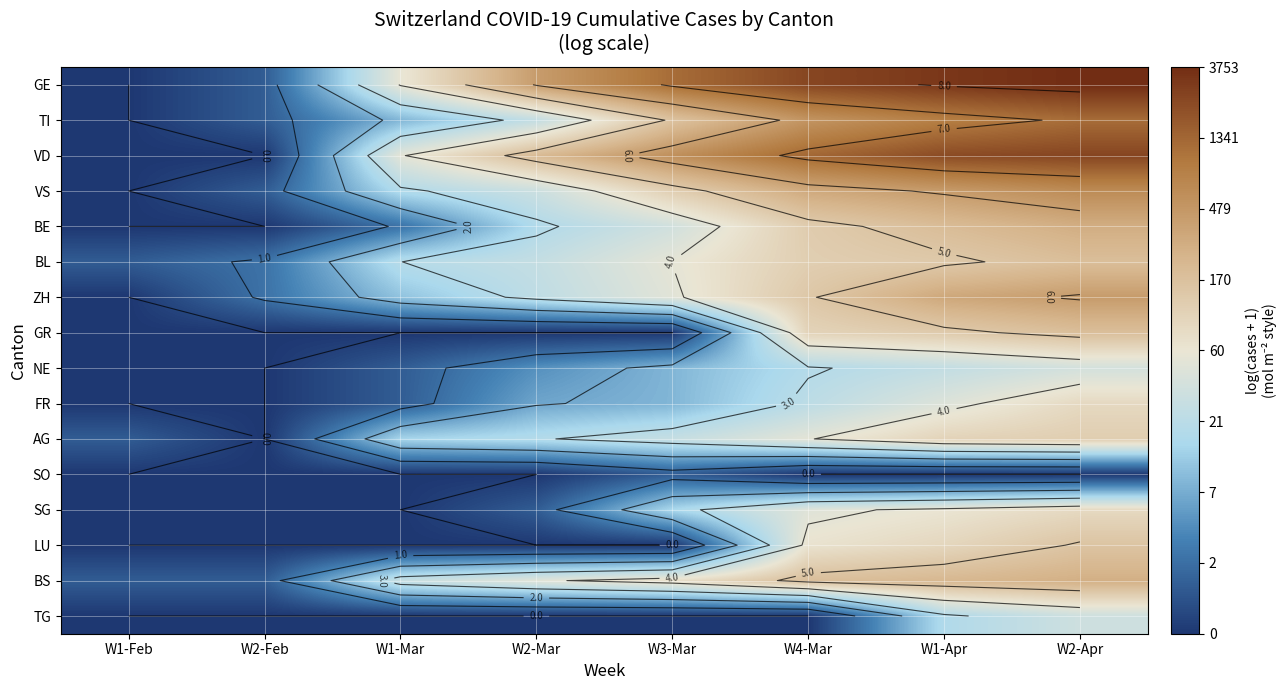

At which category does the chart reach its minimum across all series?

W1-Feb